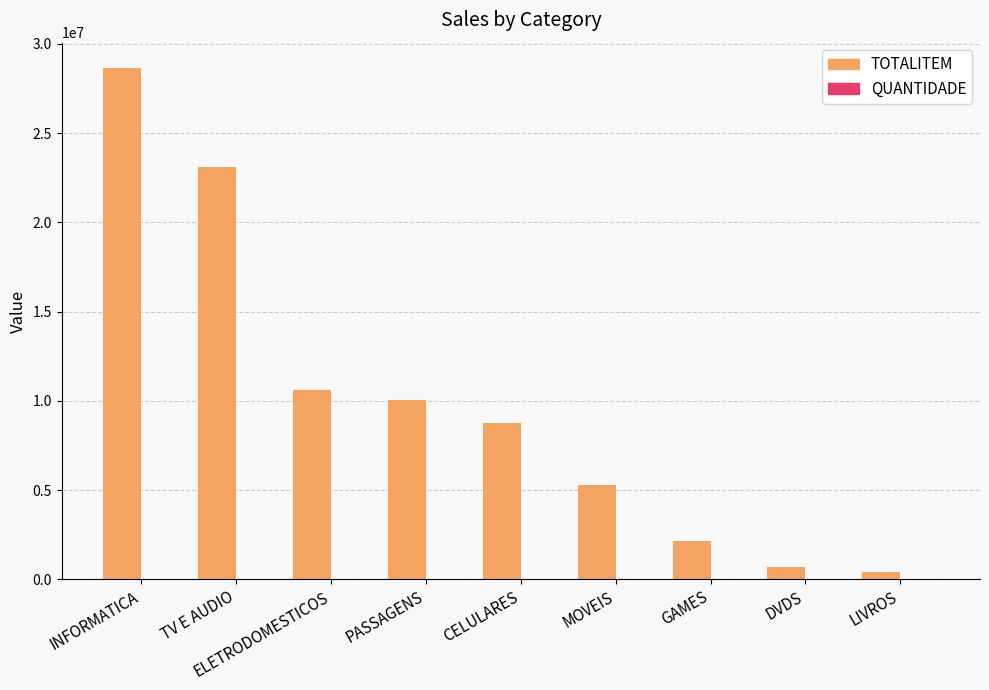

What is the maximum value shown in the chart?

28639492